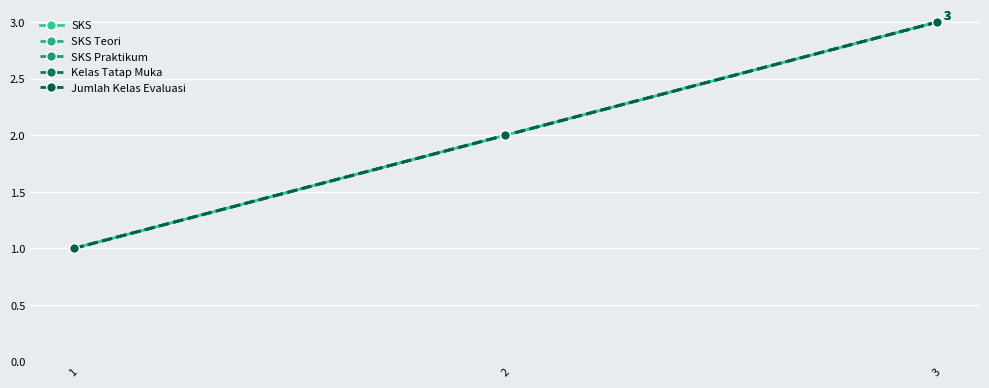

Does the chart have visible grid lines?

Yes